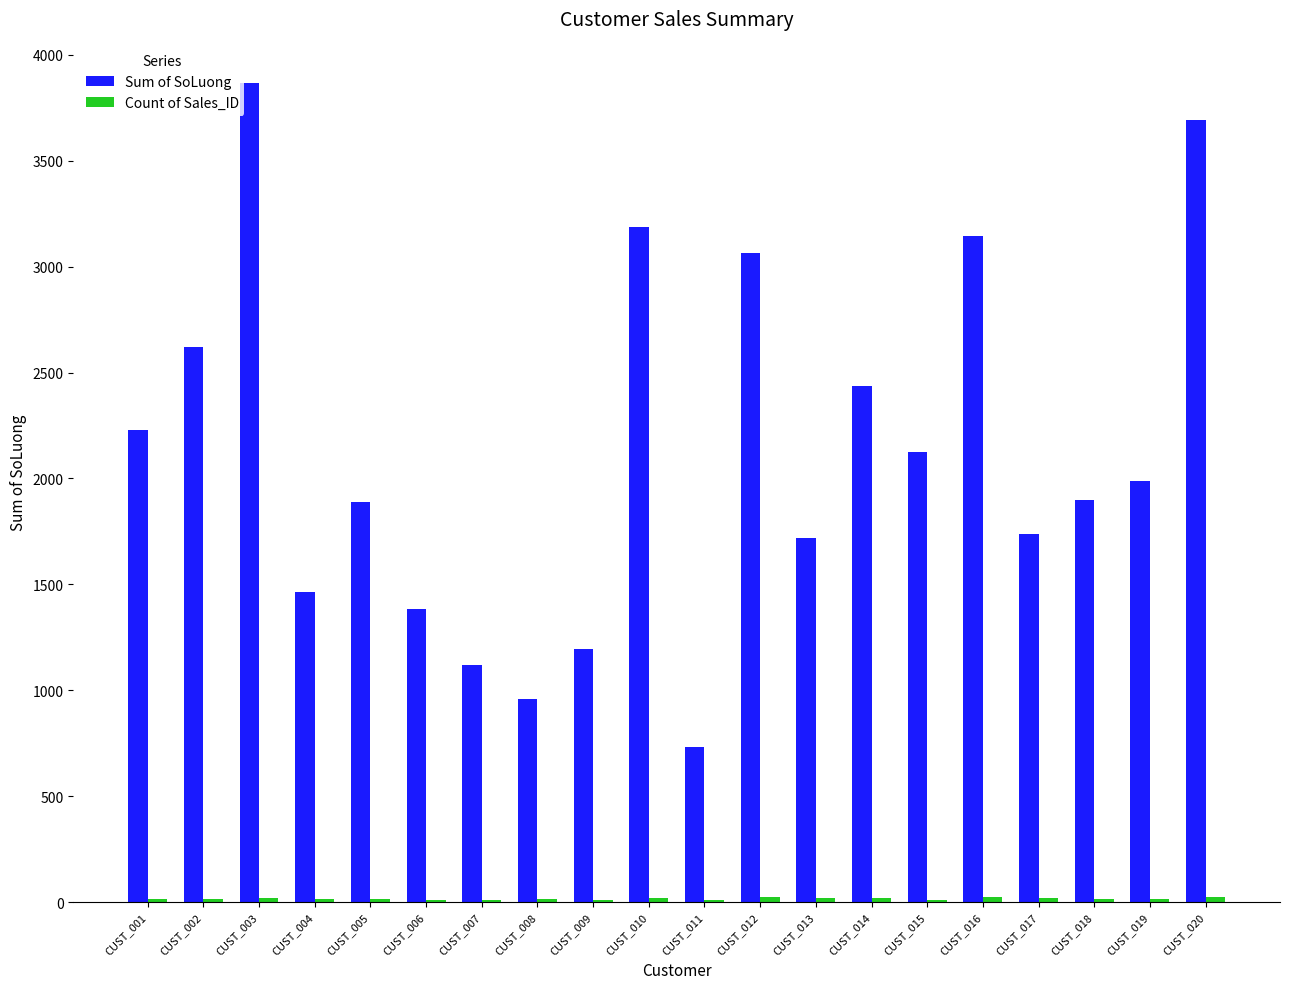

Which series has the largest total across all categories?

Sum of SoLuong